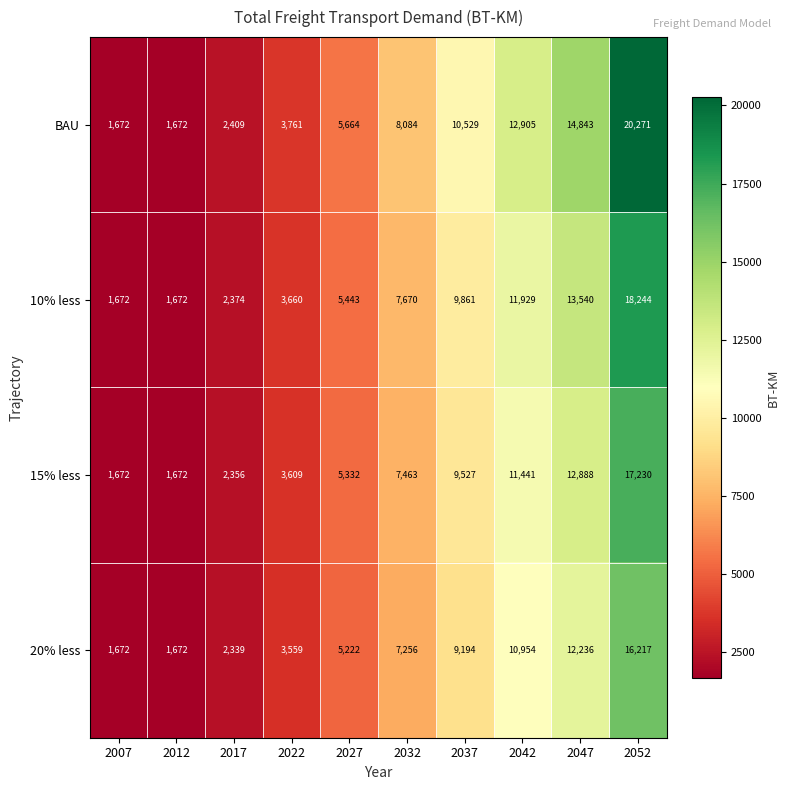

What is the difference between the second highest and second lowest values in the 10% less series?

11868